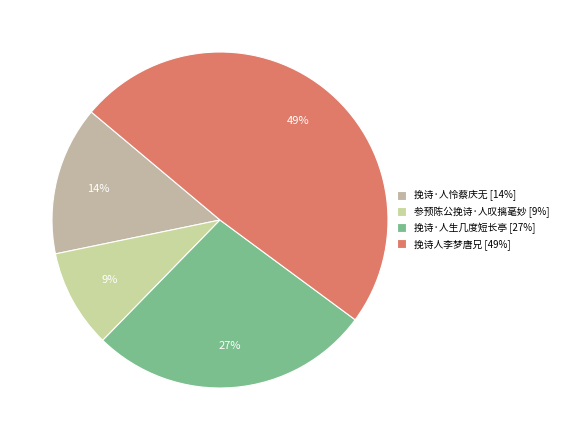

To the nearest percent, what portion does 参预陈公挽诗·人叹摛毫妙 represent?

9%